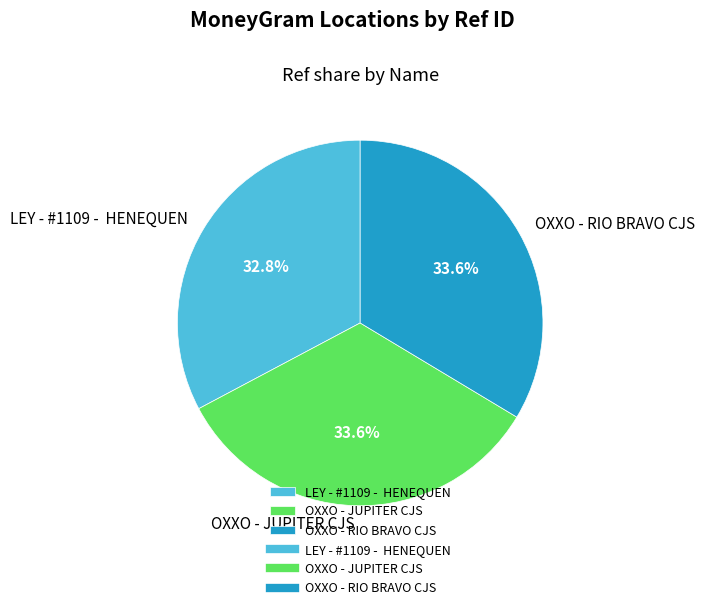

Approximately how many times larger is the value at LEY - #1109 - HENEQUEN compared to OXXO - RIO BRAVO CJS?

1.0